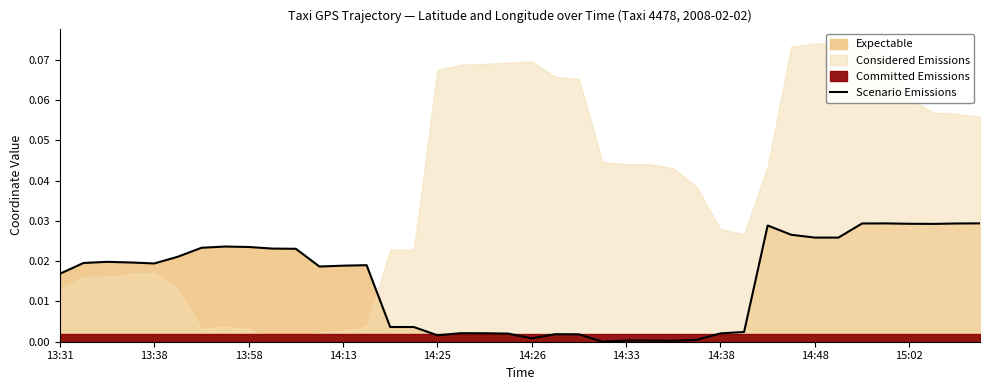

The chart shows a value of 0.0 at 10. True or false?

False